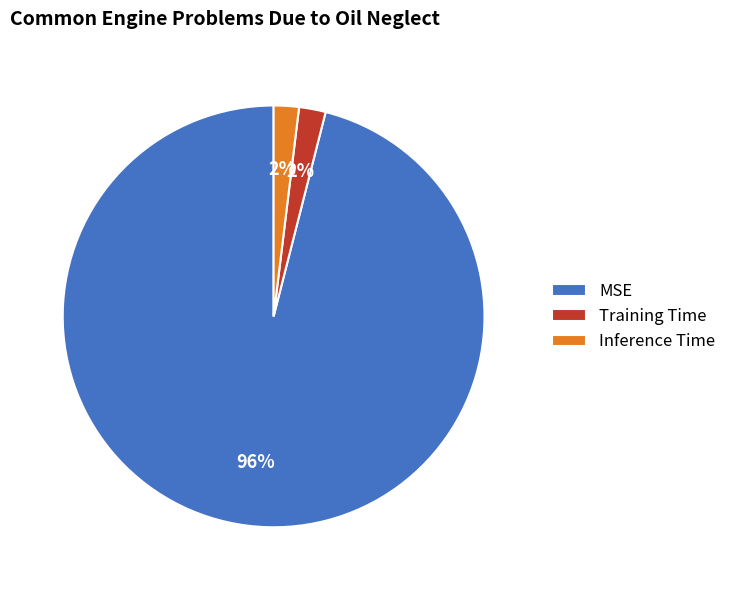

Combined, do Training Time and Inference Time account for over 50%?

No